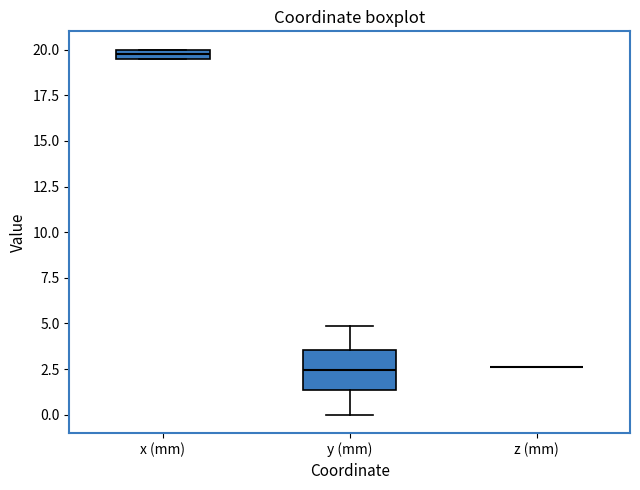

Where is the upper edge of the box for x (mm) on the y-axis? The values are not printed on the chart, so give them approximately, as read against the axis.

20.0